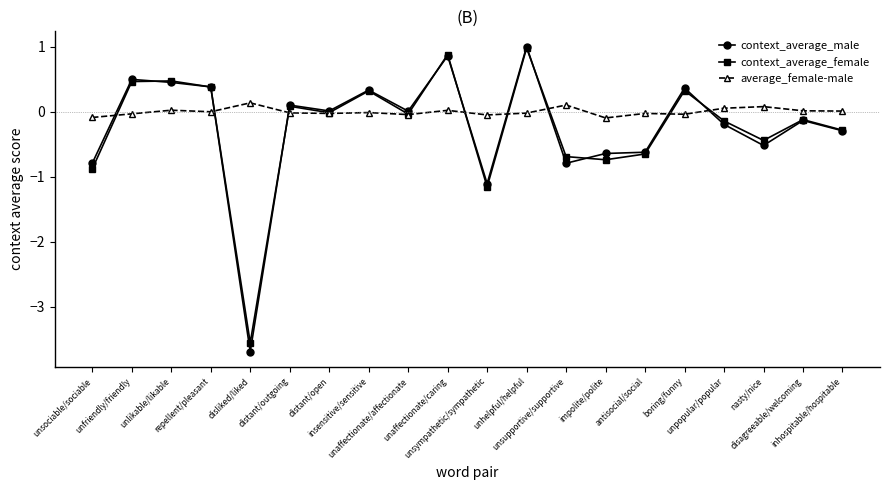

Which series changed the most between distant/open and nasty/nice?

context_average_male